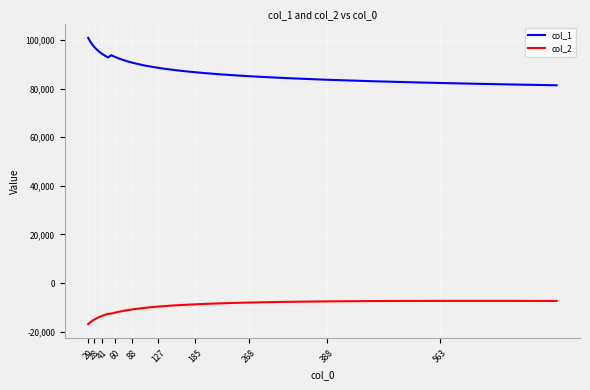

True or false: col_1 and col_2 cross at least once.

False